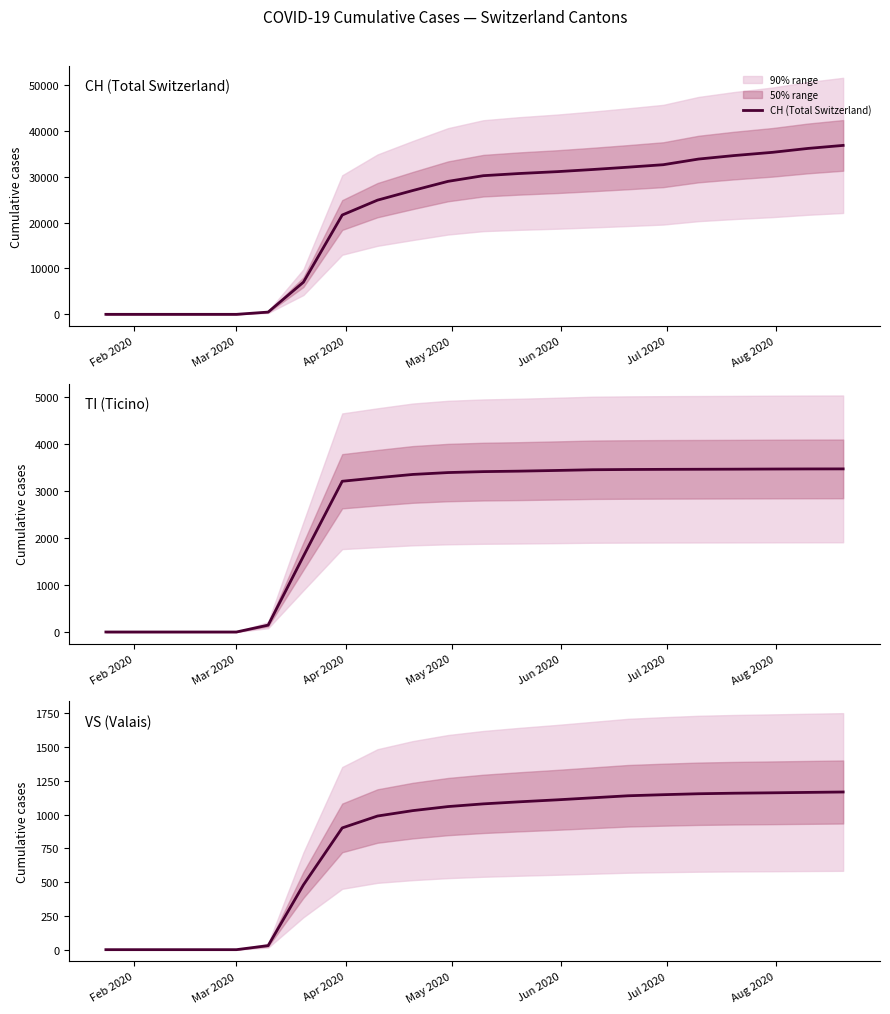

What is the difference between the maximum and minimum values in the TI (Ticino) series?

3468